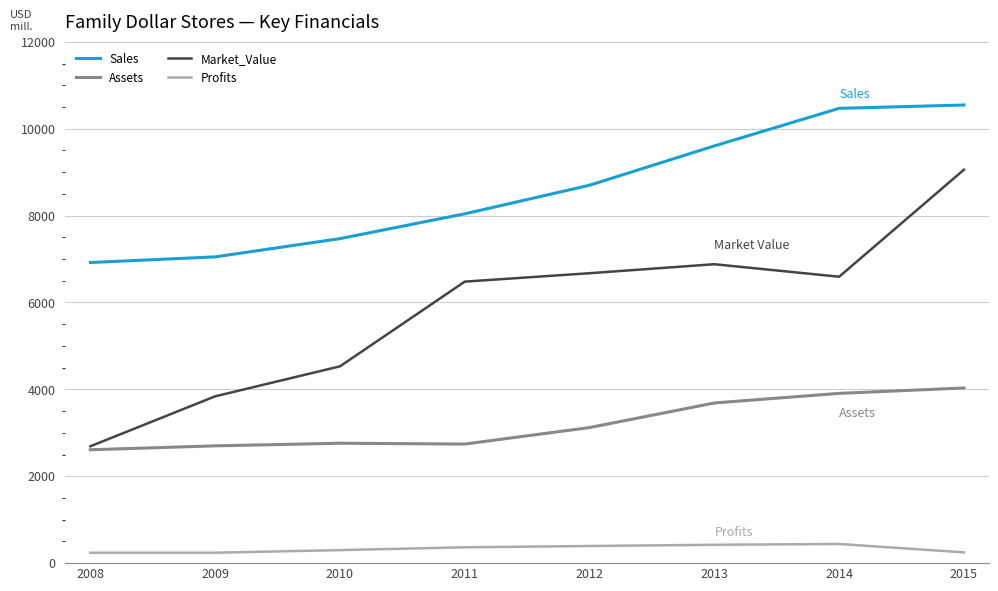

How many values in the Market_Value series are below 6593?

4